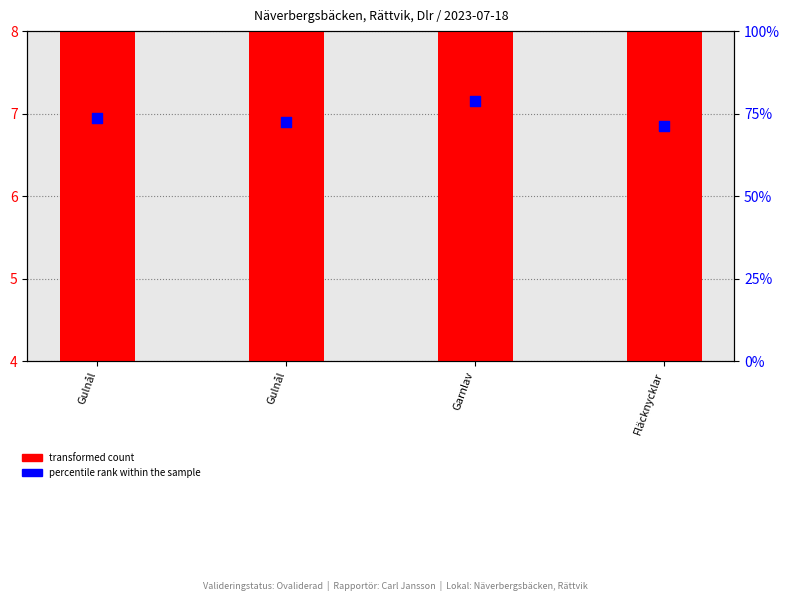

At which category is the sum across all series the highest?

Garnlav